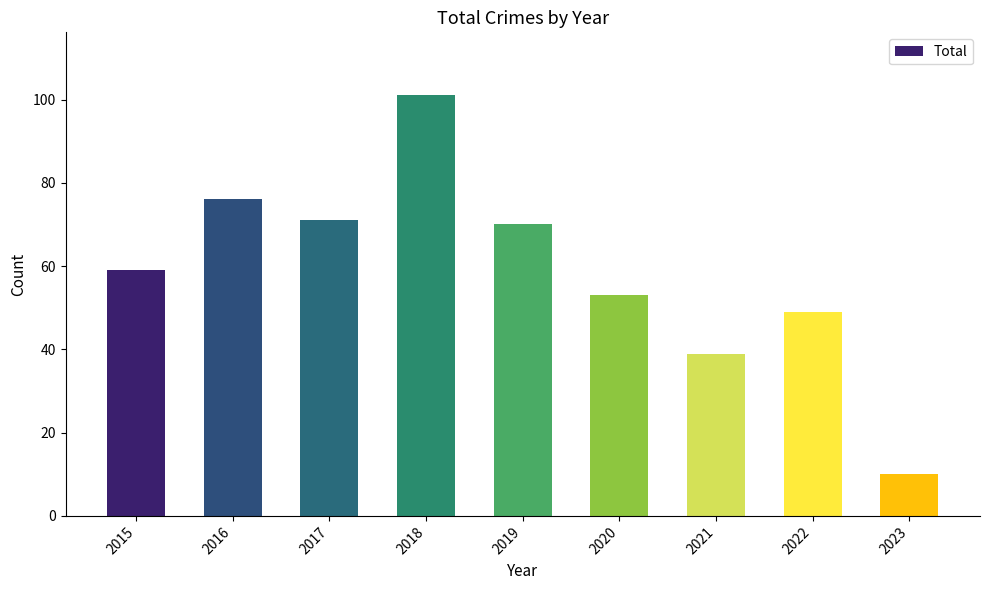

At which category does the chart reach its peak across all series?

2018